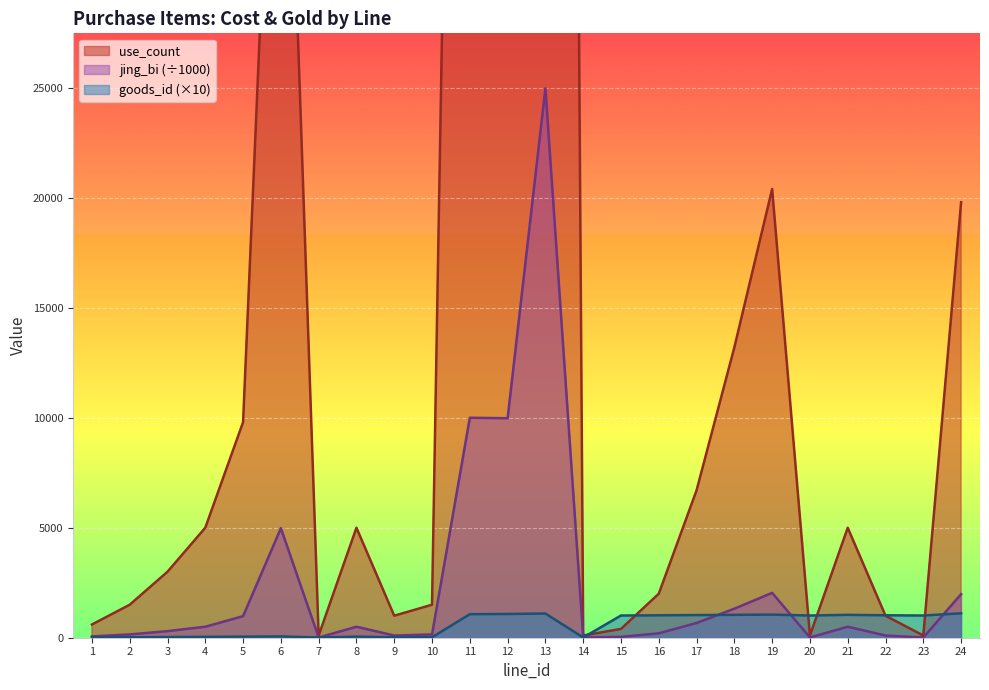

Which category has the highest value across all series?

13